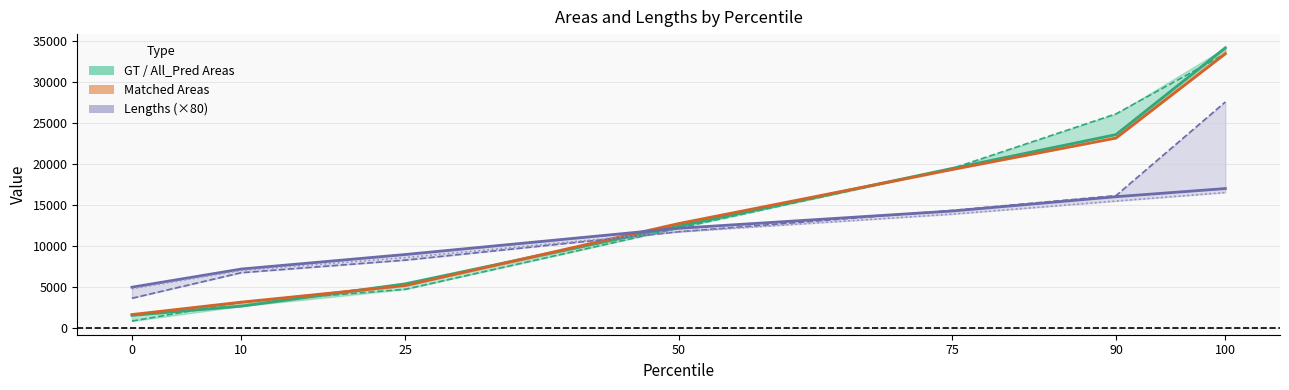

Which series has the largest range (max minus min)?

GT_Areas